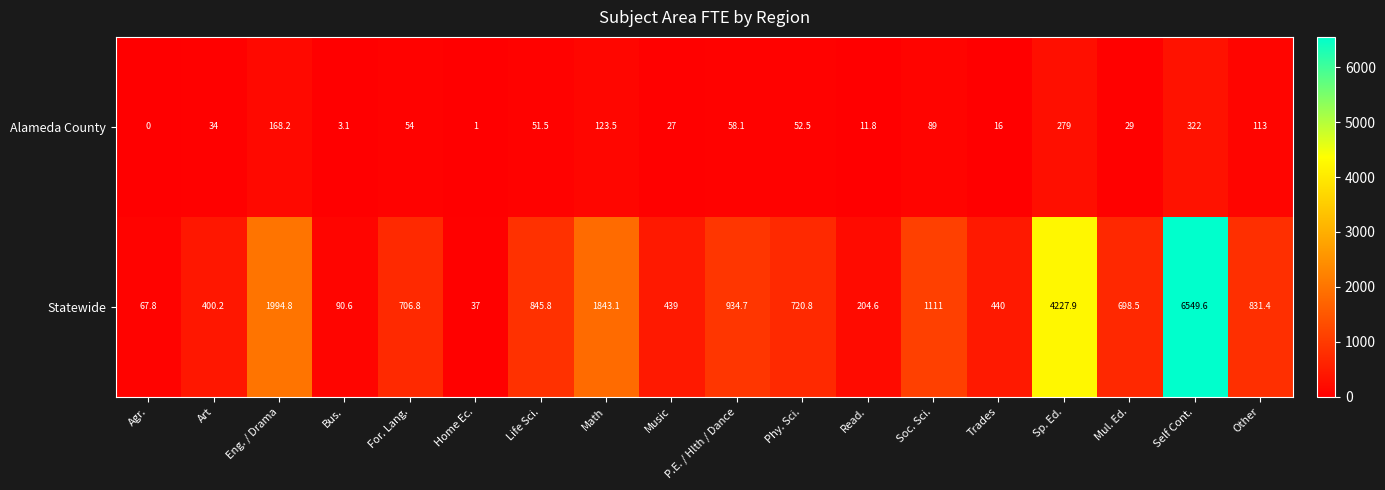

List the series in order of their overall mean, lowest first.

Alameda County, Statewide